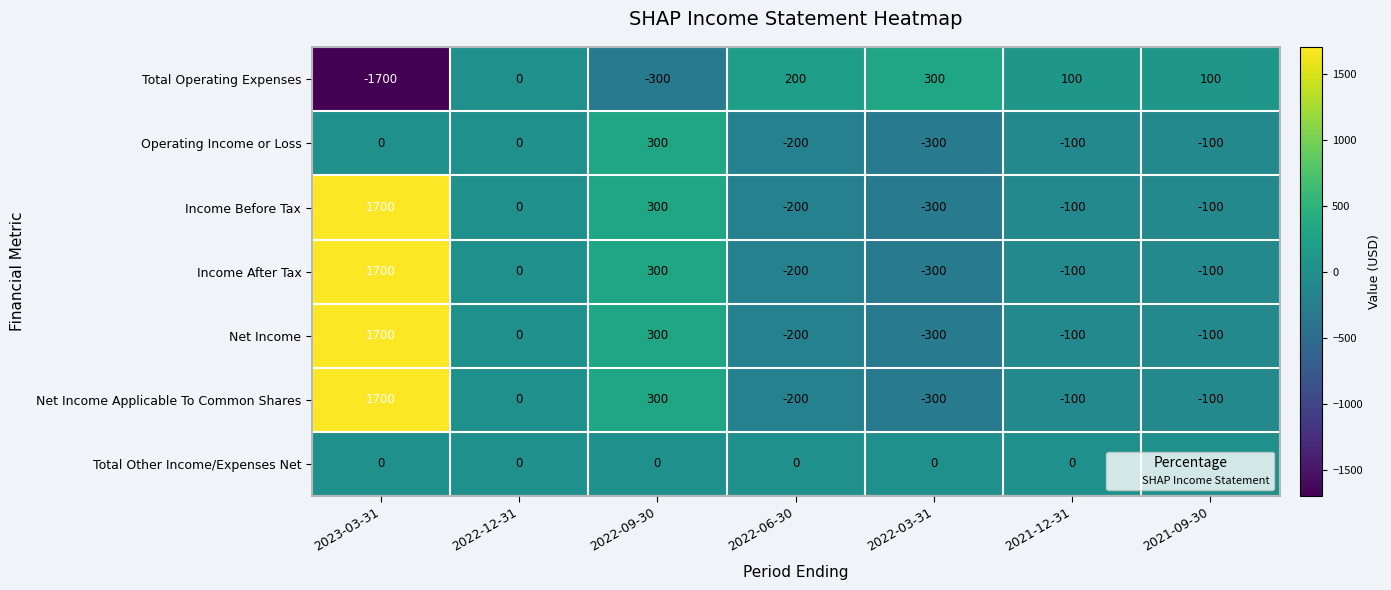

Is the value of Net Income Applicable To Common Shares at 2022-03-31 greater than the value of Total Operating Expenses at 2023-03-31?

Yes